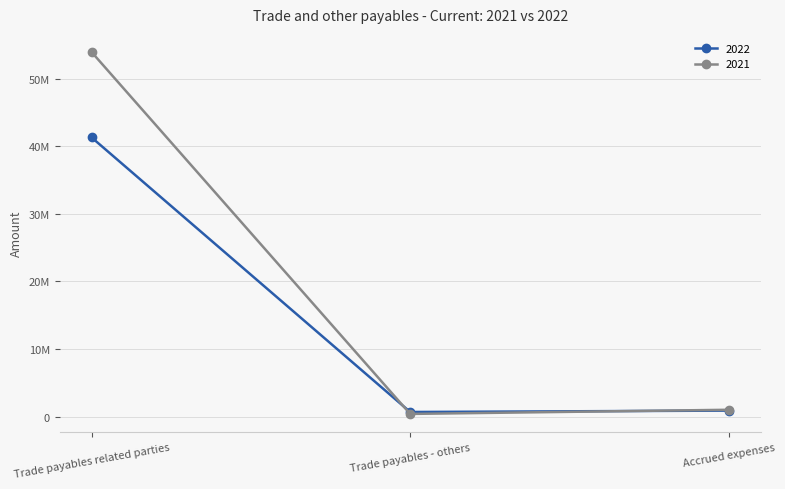

At which category does the chart reach its peak across all series?

Trade payables related parties